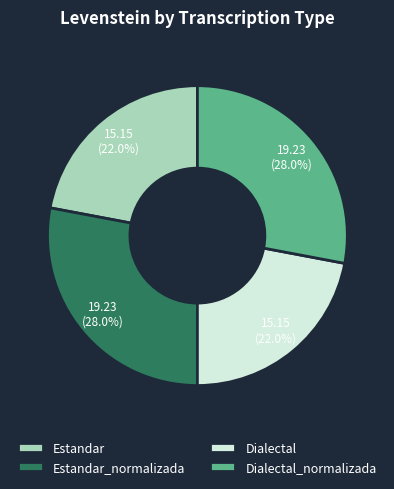

Does Estandar_normalizada account for over 50% of the chart?

No